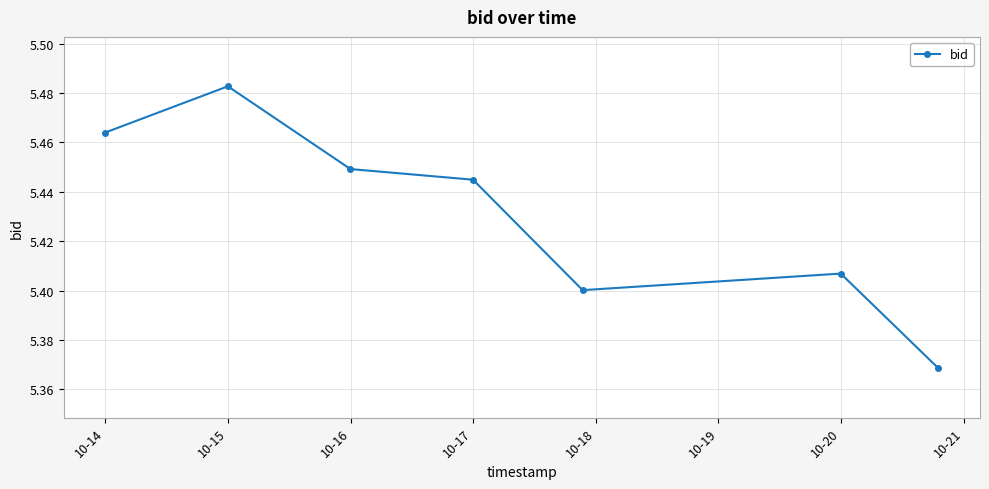

Count the values in the range 5 to 6.

7